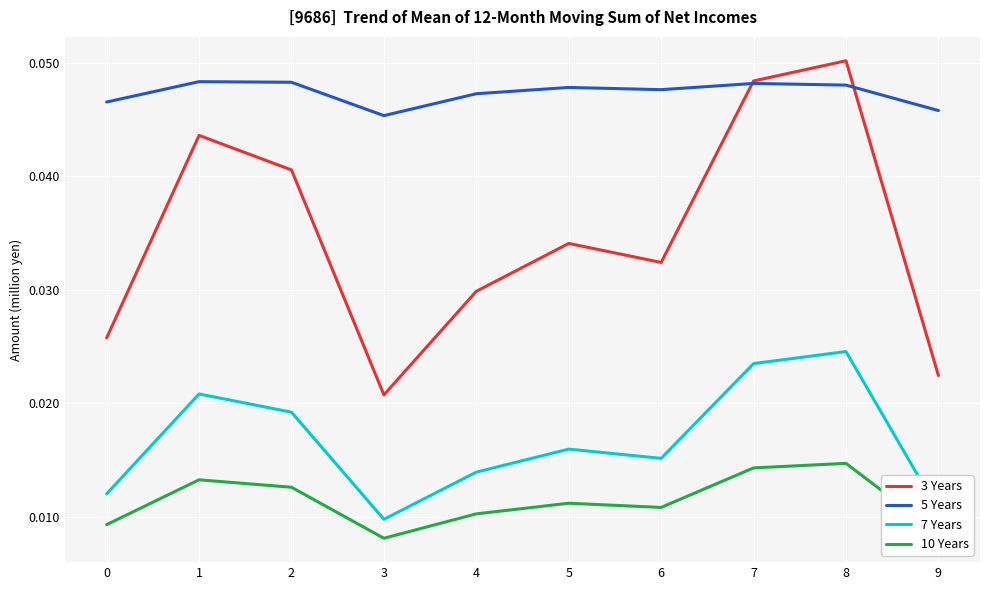

What are all the series names shown in the legend?

3 Years, 5 Years, 7 Years, 10 Years